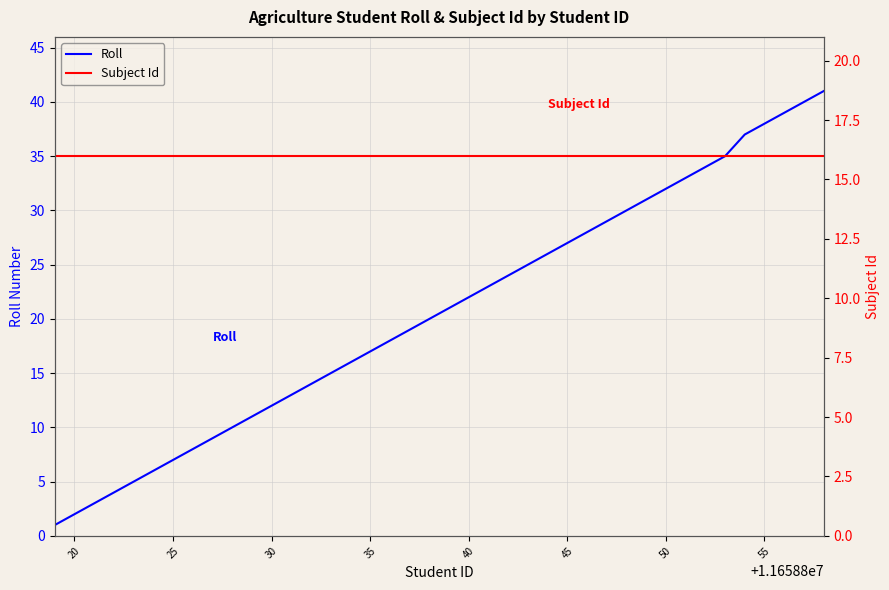

What is the maximum value for Roll?

41